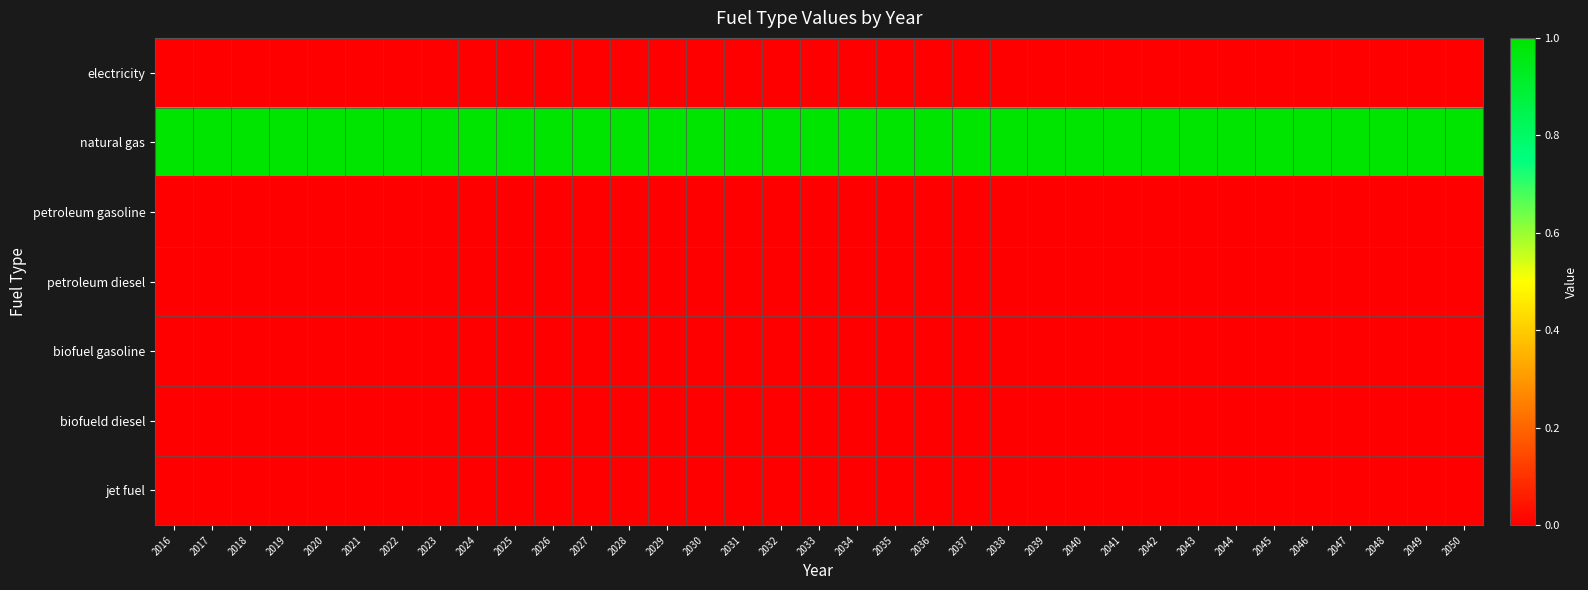

Which series changed the most between 2022 and 2035?

electricity